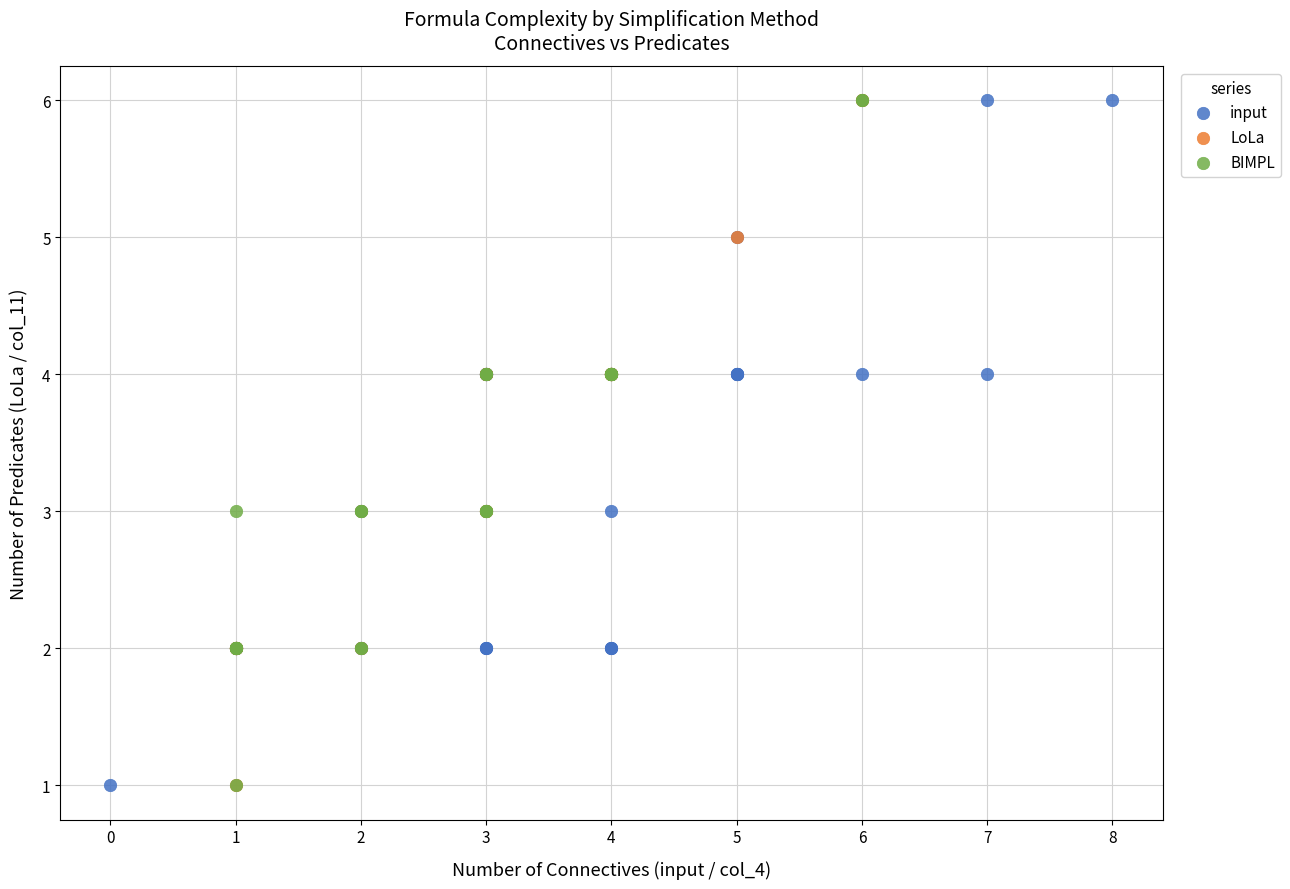

What are all the series names shown in the legend?

input, LoLa, BIMPL